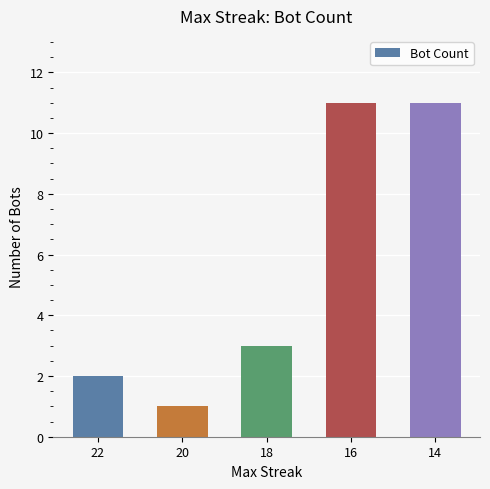

What is the change in value from 20 to 16?

+10